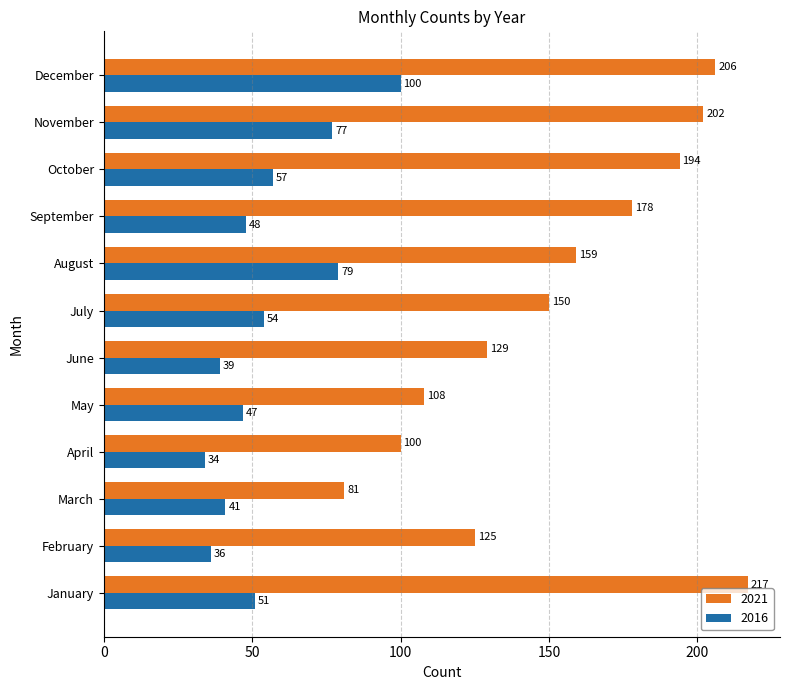

What is the lowest value of the 2021 series?

81